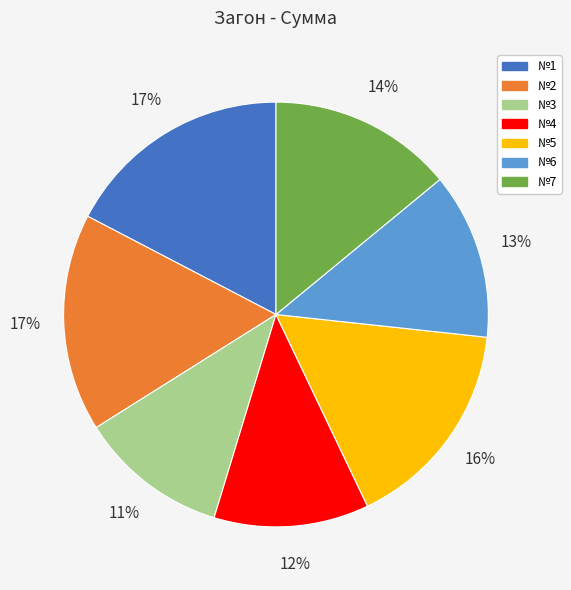

Which has a higher value, №2 or №3?

№2